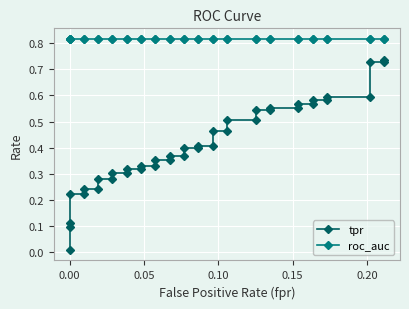

True or false: tpr and roc_auc cross at least once.

False